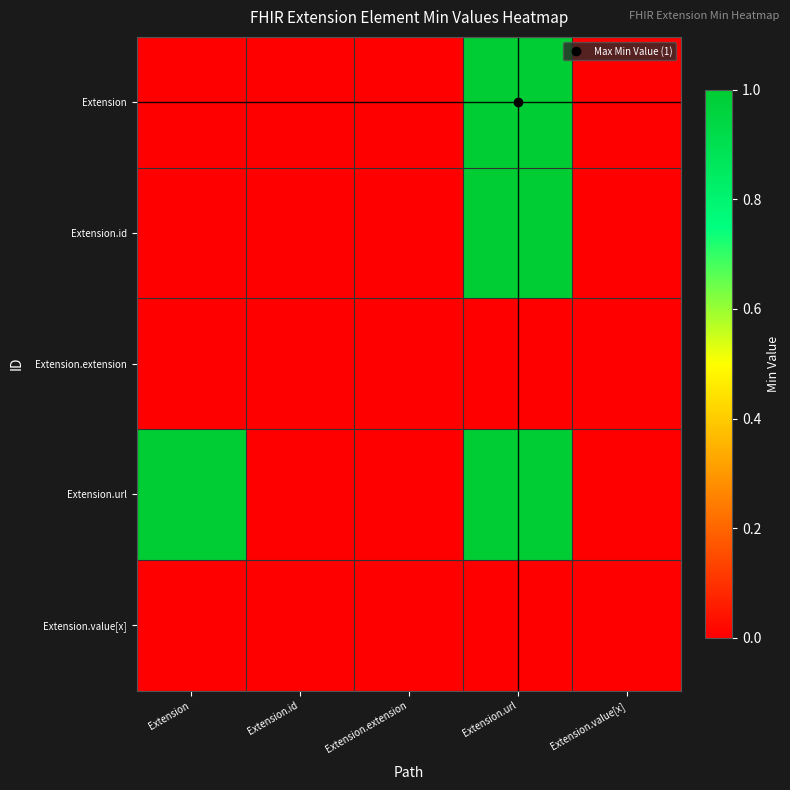

What is the maximum value shown in the chart?

1